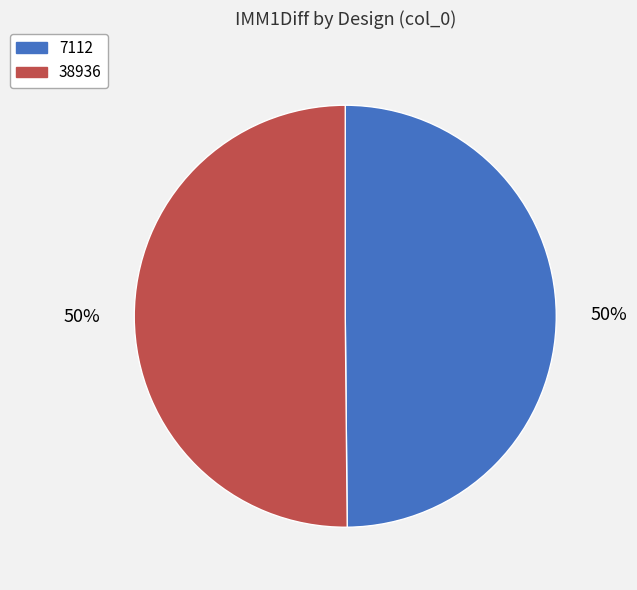

Do 7112 and 38936 together represent more than half of the pie?

Yes